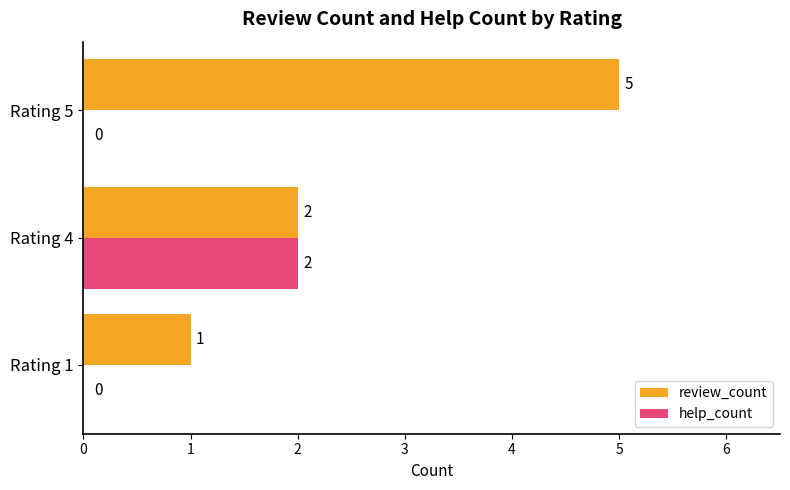

How many review_count values are between 1 and 5?

3